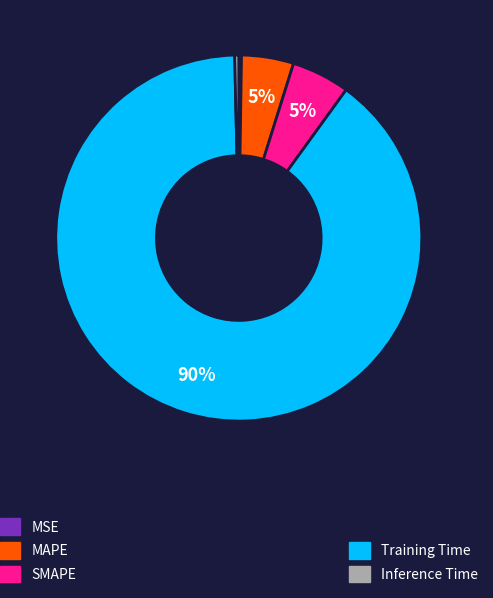

Does any single category account for the majority?

Yes